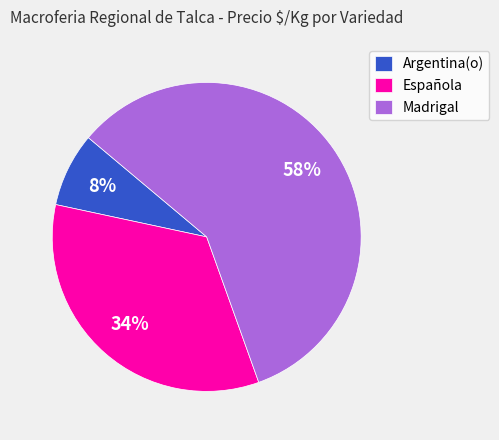

To the nearest percent, what portion does Española represent?

34%